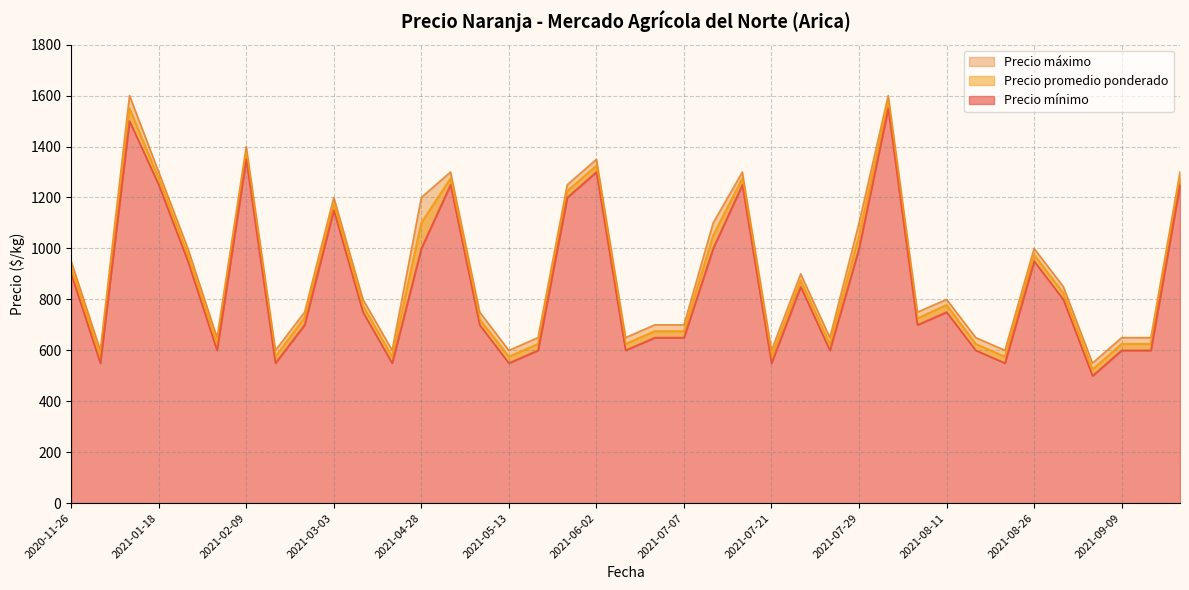

How many values in the Precio promedio ponderado series are below 775?

20